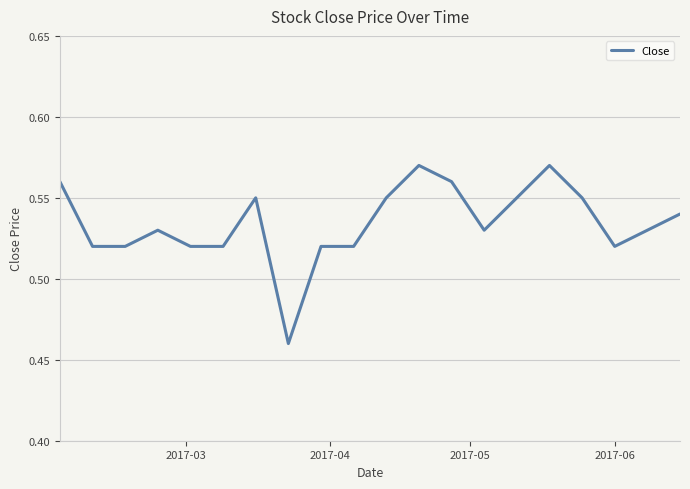

Does the chart have visible grid lines?

Yes